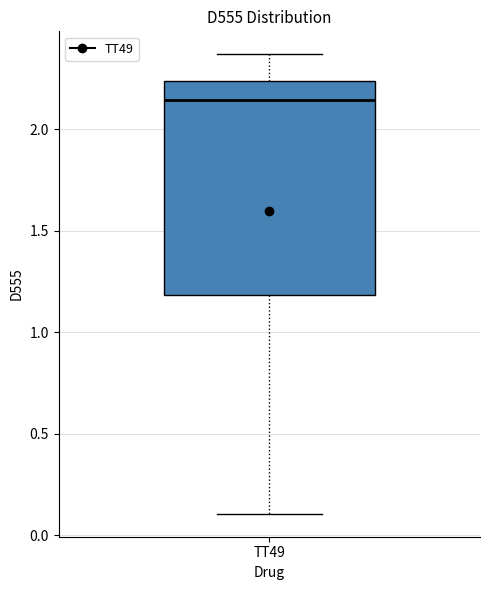

Transcribe this box plot: give where the median line is, the range the box spans, and where the two whiskers end, as read against the y-axis. The values are not printed on the chart, so give them approximately, as read against the axis.

median 2.15, box 1.20 to 2.25, whiskers 0.10 to 2.35